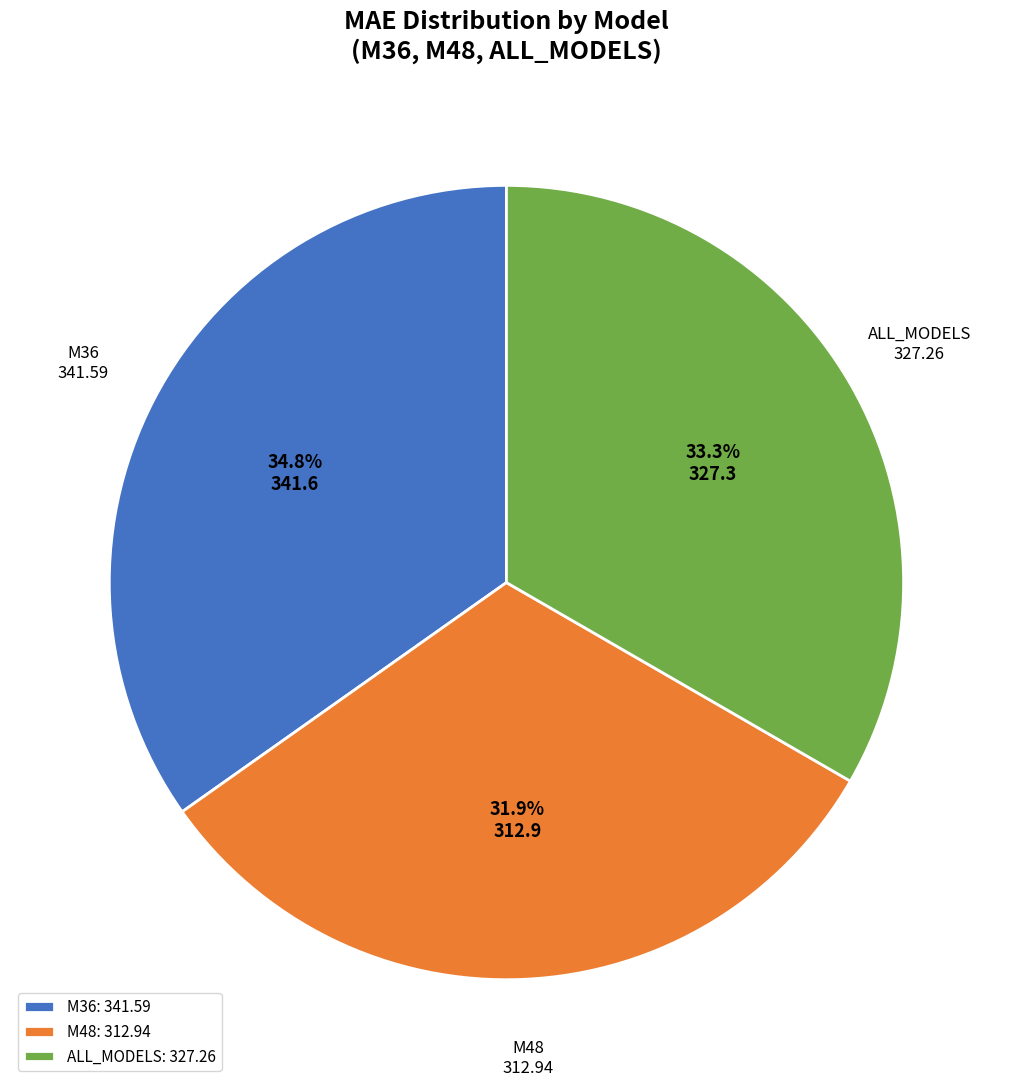

Count the number of slices in the pie.

3